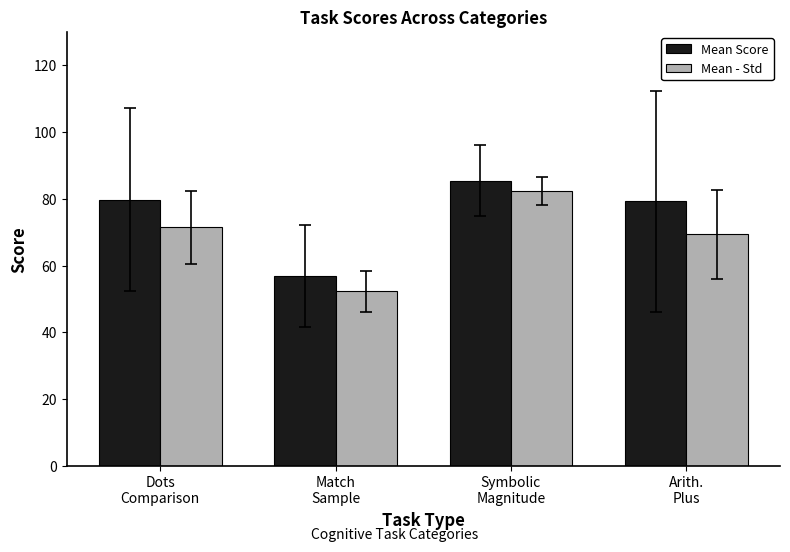

At how many categories does at least one series exceed 75?

3